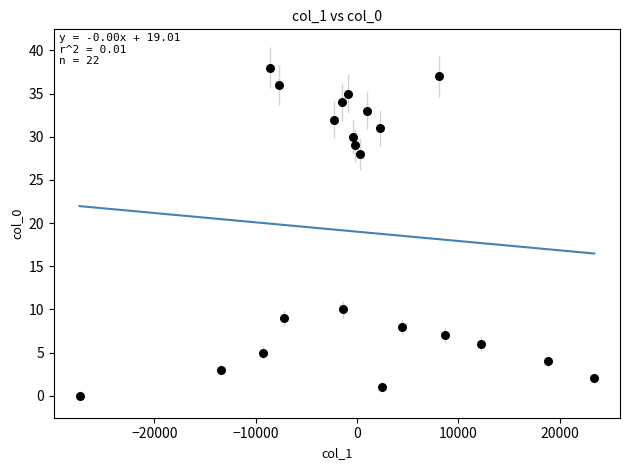

What is the range of Y values (max minus min)?

38